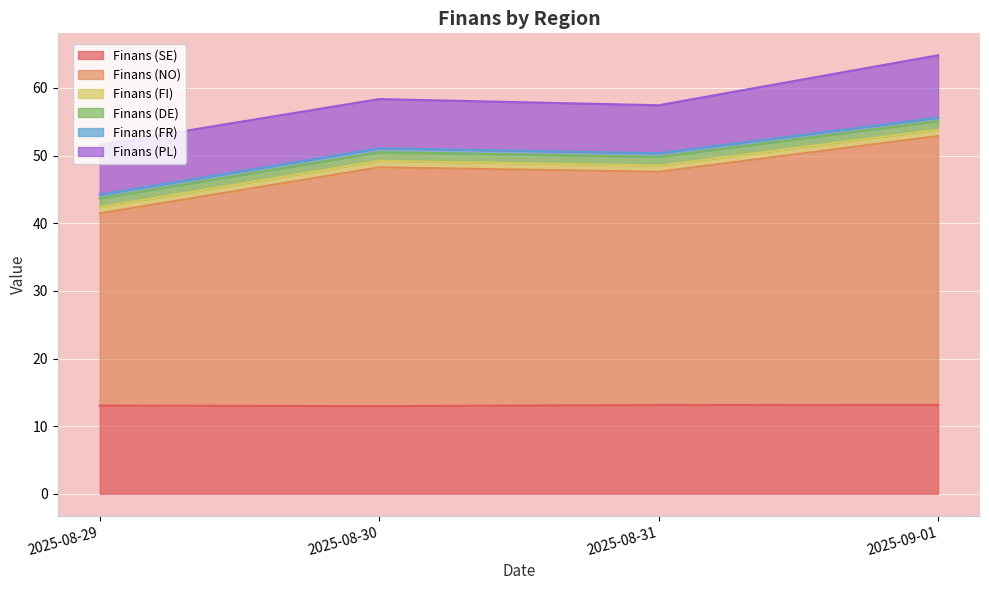

Which series has the widest spread of values?

Finans (NO)